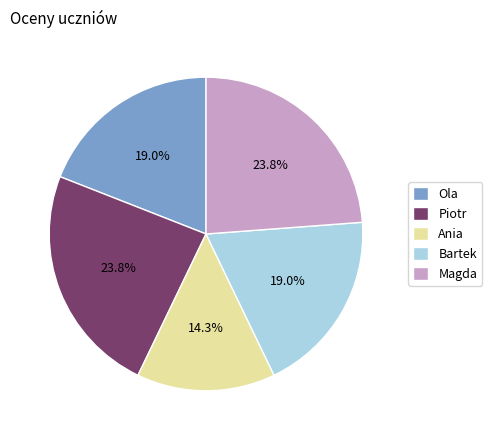

How much of the chart is everything except Ania?

85.7%